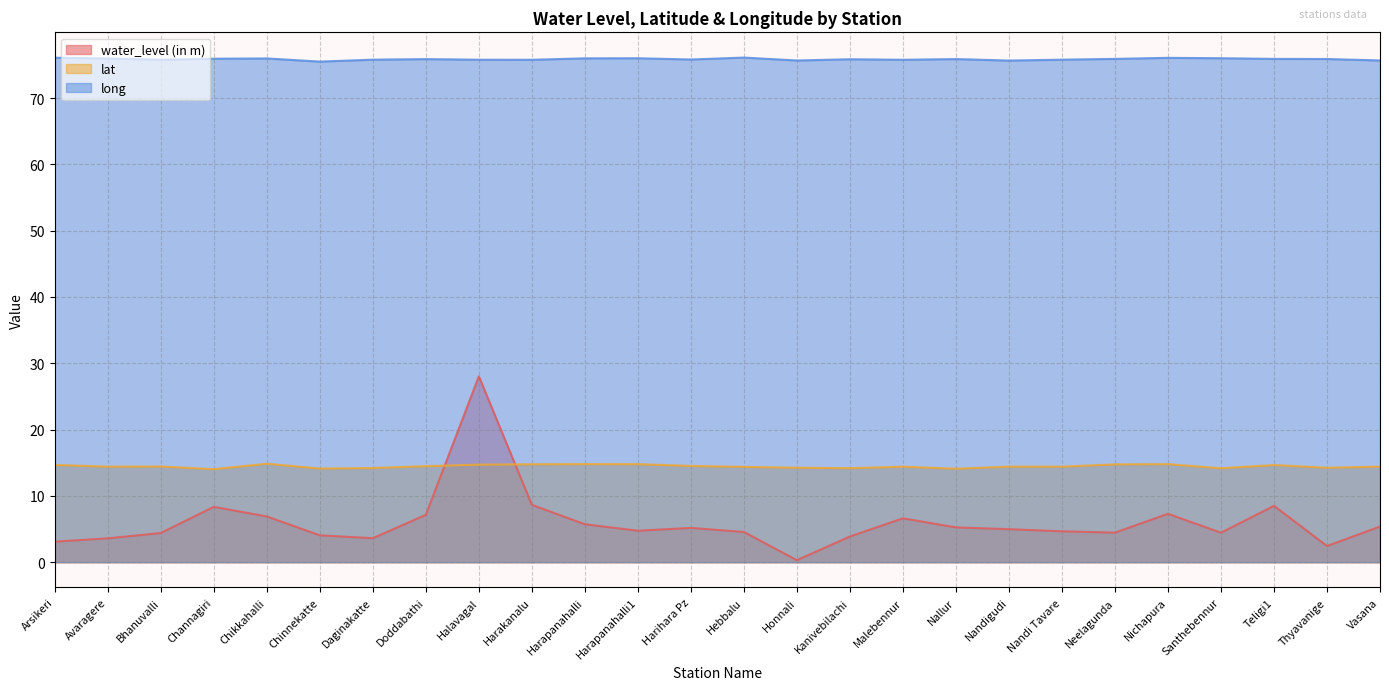

What are all the series names shown in the legend?

water_level (in m), lat, long